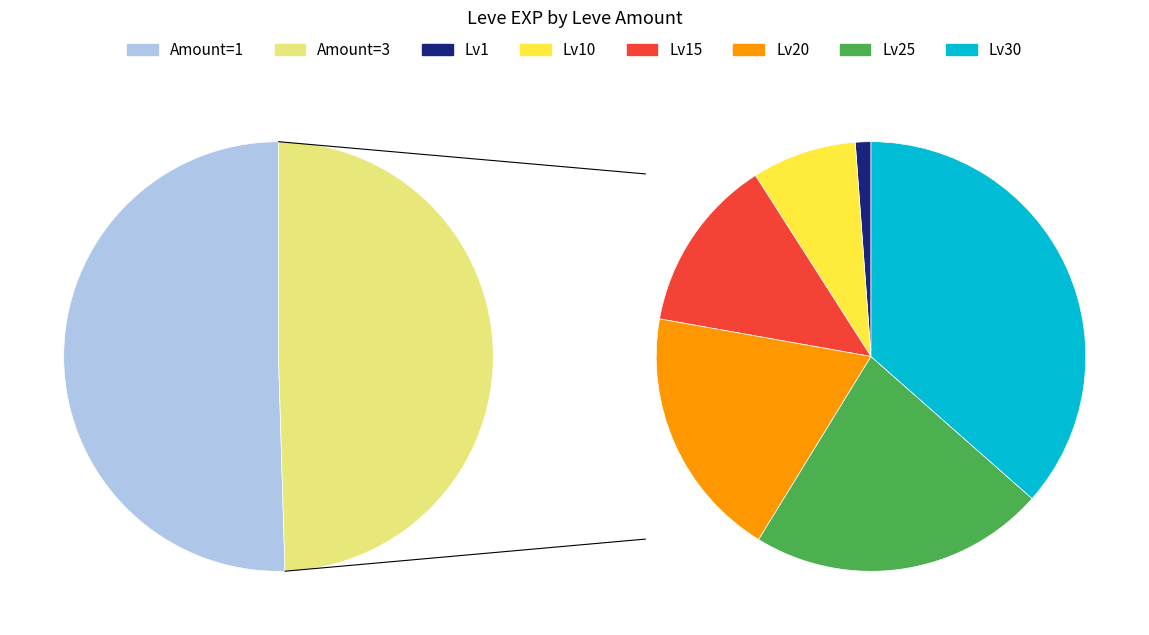

Count the number of slices in the pie.

8